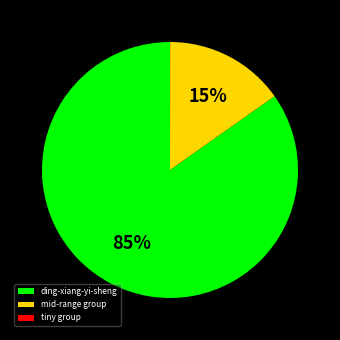

What percentage is the mid-range group slice, to the nearest percent?

15%